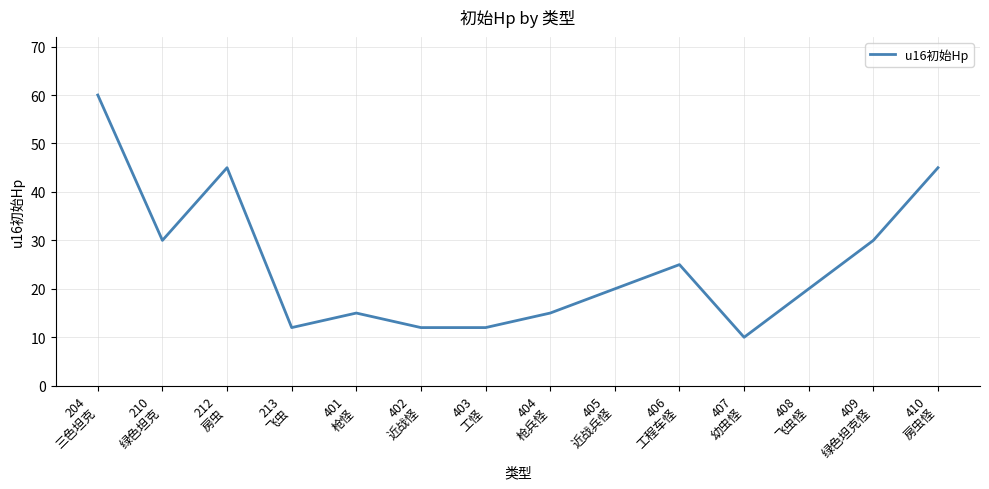

Count the number of data series in this chart.

1